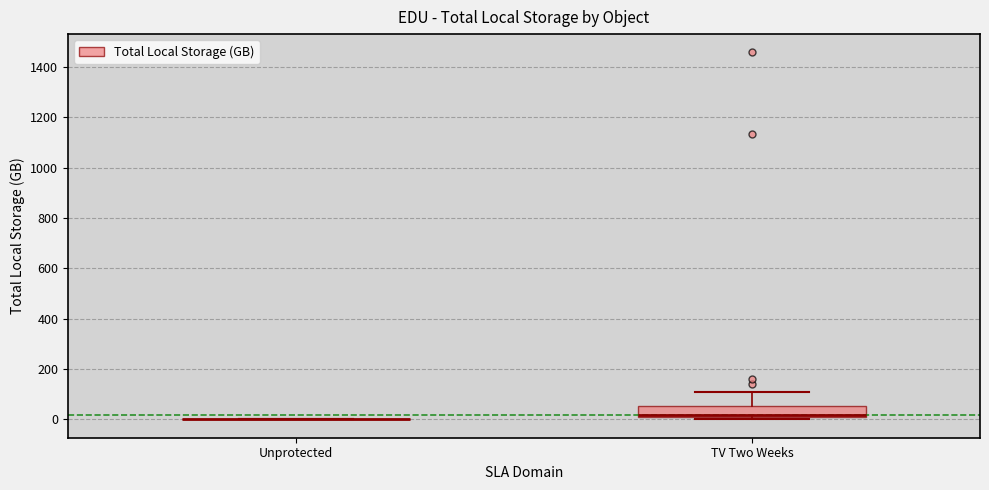

Reading left to right, read every box against the y-axis: the position of its median line, the range the box covers, and the ends of its whiskers. The values are not printed on the chart, so give them approximately, as read against the axis.

Unprotected: box collapsed to a line at 0, whiskers 0 to 0
TV Two Weeks: median 20 (drawn on the box's lower edge), box 20 to 60, whiskers 0 to 100